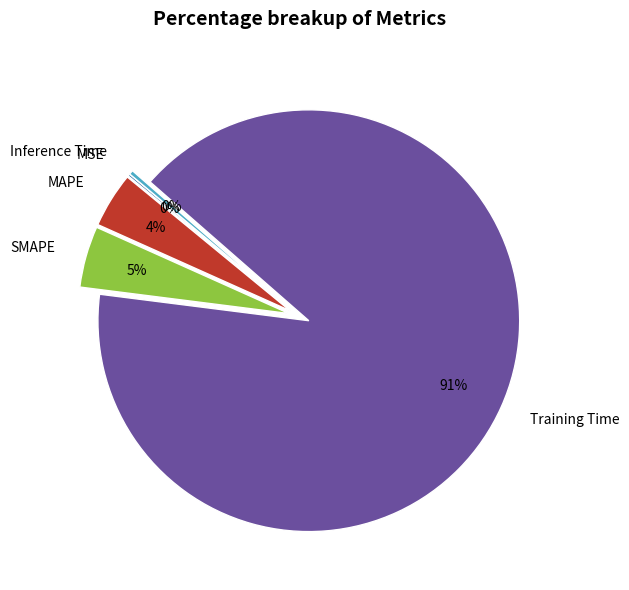

Approximately how many times larger is the value at SMAPE compared to Training Time?

0.1